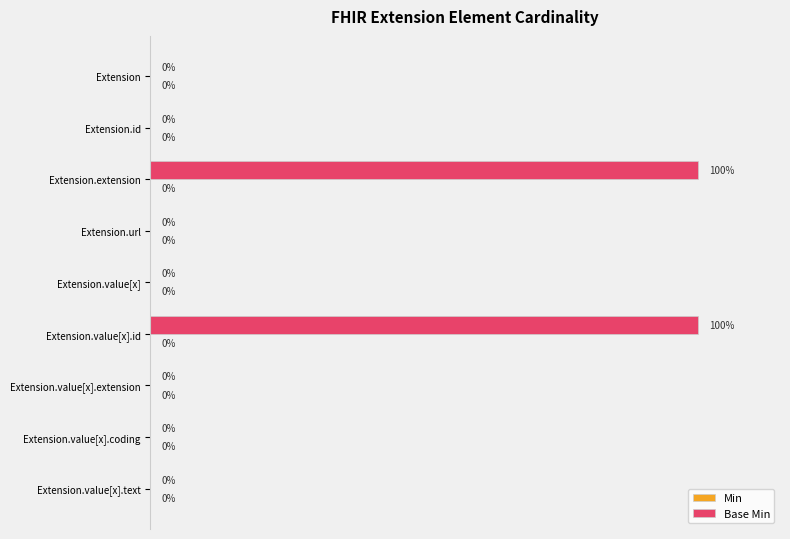

Which has a higher value, Extension.id or Extension.extension?

Extension.extension